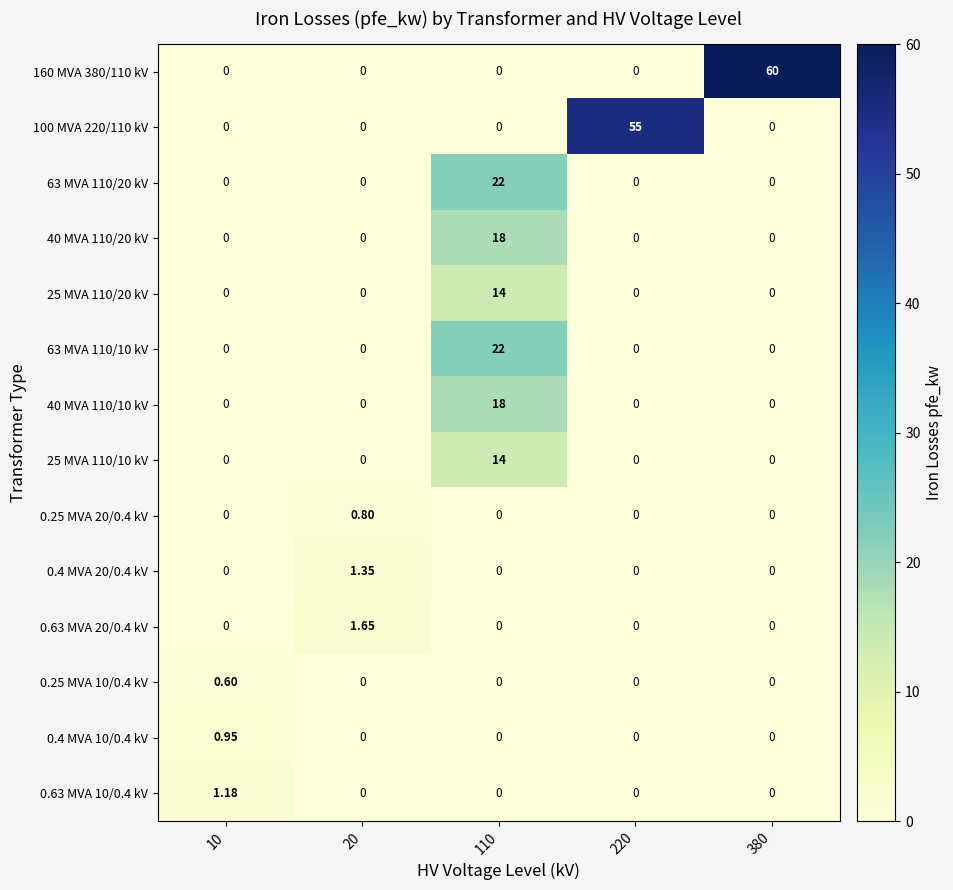

How many positive values does the 63 MVA 110/10 kV series have?

1